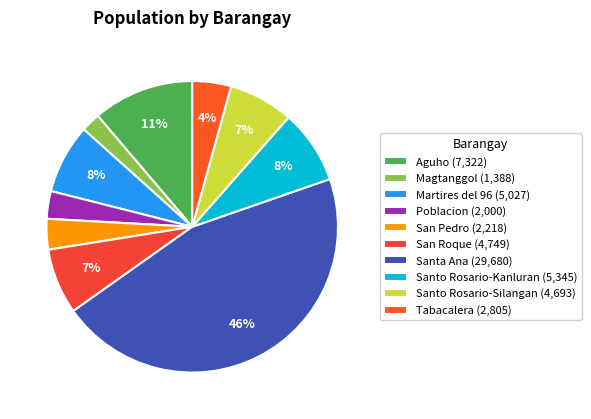

What is the change in value from Santa Ana to Santo Rosario-Kanluran?

-24335